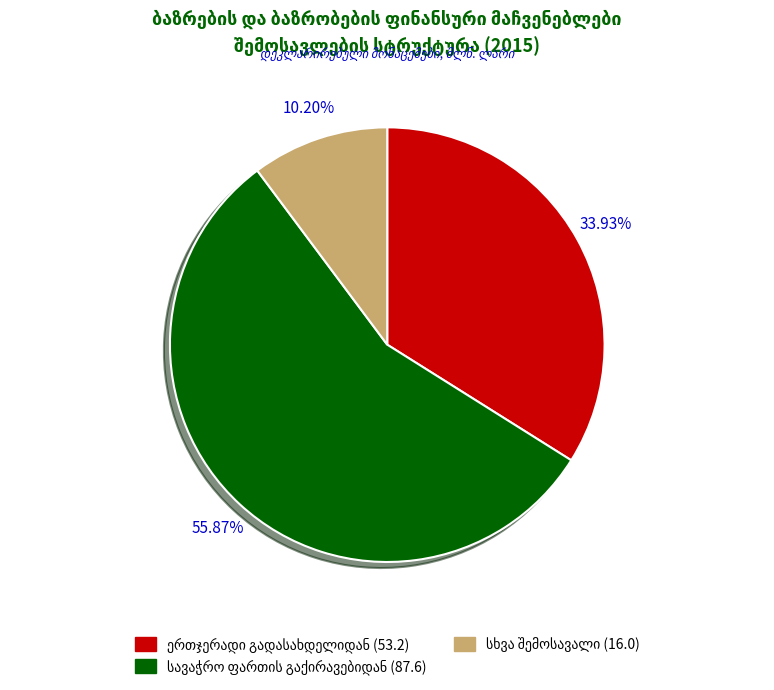

Is there a majority slice in this chart?

Yes